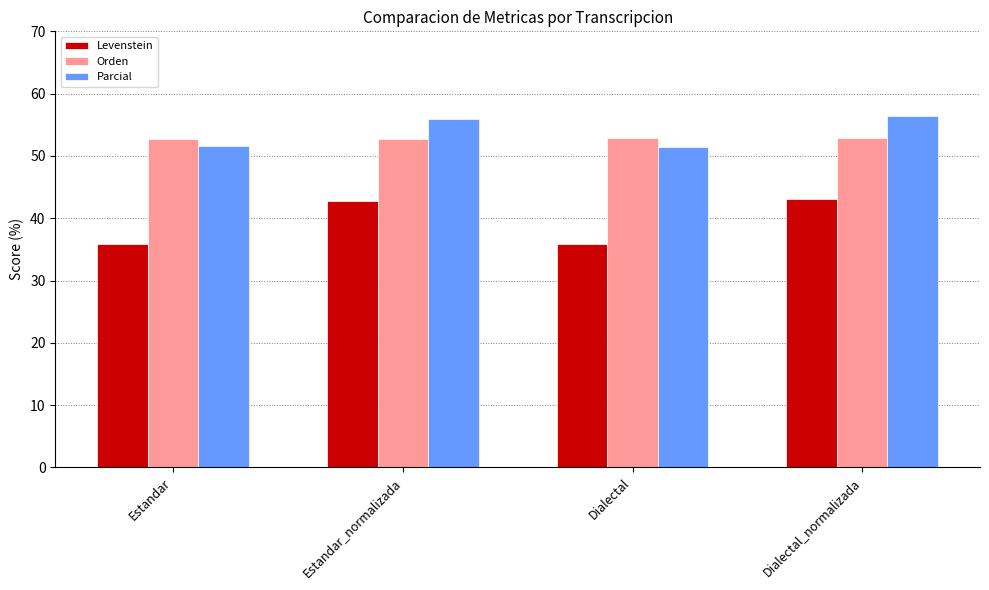

Which series has the widest spread of values?

Levenstein